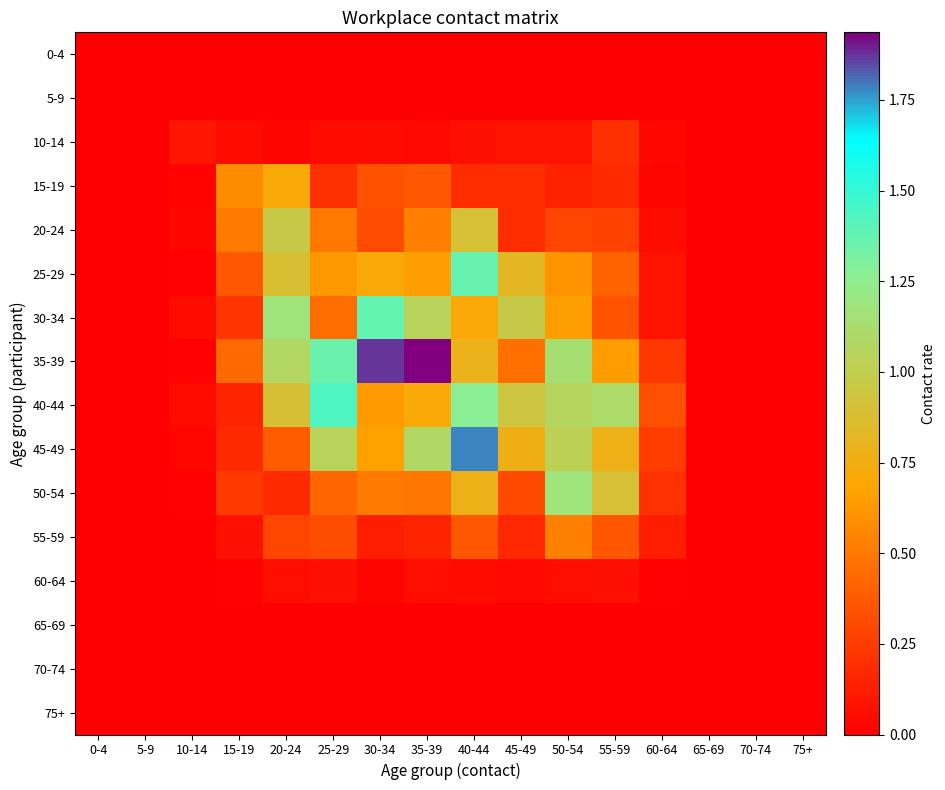

Reading left to right, transcribe all the data shown in this chart.

0-4: 0-4=0.0	5-9=0.0	10-14=0.0	15-19=0.0	20-24=0.0	25-29=0.0	30-34=0.0	35-39=0.0	40-44=0.0	45-49=0.0	50-54=0.0	55-59=0.0	60-64=0.0	65-69=0.0	70-74=0.0	75+=0.0
5-9: 0-4=0.0	5-9=0.0	10-14=0.0	15-19=0.0	20-24=0.0	25-29=0.0	30-34=0.0	35-39=0.0	40-44=0.0	45-49=0.0	50-54=0.0	55-59=0.0	60-64=0.0	65-69=0.0	70-74=0.0	75+=0.0
10-14: 0-4=0.0	5-9=0.0	10-14=0.1	15-19=0.0	20-24=0.0	25-29=0.1	30-34=0.1	35-39=0.0	40-44=0.1	45-49=0.1	50-54=0.1	55-59=0.2	60-64=0.0	65-69=0.0	70-74=0.0	75+=0.0
15-19: 0-4=0.0	5-9=0.0	10-14=0.0	15-19=0.6	20-24=0.7	25-29=0.2	30-34=0.3	35-39=0.4	40-44=0.2	45-49=0.2	50-54=0.1	55-59=0.2	60-64=0.0	65-69=0.0	70-74=0.0	75+=0.0
20-24: 0-4=0.0	5-9=0.0	10-14=0.0	15-19=0.5	20-24=1.0	25-29=0.5	30-34=0.3	35-39=0.5	40-44=0.9	45-49=0.2	50-54=0.3	55-59=0.3	60-64=0.1	65-69=0.0	70-74=0.0	75+=0.0
25-29: 0-4=0.0	5-9=0.0	10-14=0.0	15-19=0.4	20-24=0.9	25-29=0.6	30-34=0.7	35-39=0.7	40-44=1.4	45-49=0.8	50-54=0.6	55-59=0.4	60-64=0.1	65-69=0.0	70-74=0.0	75+=0.0
30-34: 0-4=0.0	5-9=0.0	10-14=0.1	15-19=0.2	20-24=1.2	25-29=0.4	30-34=1.4	35-39=1.0	40-44=0.7	45-49=1.0	50-54=0.7	55-59=0.3	60-64=0.1	65-69=0.0	70-74=0.0	75+=0.0
35-39: 0-4=0.0	5-9=0.0	10-14=0.0	15-19=0.4	20-24=1.1	25-29=1.4	30-34=1.9	35-39=1.9	40-44=0.8	45-49=0.5	50-54=1.1	55-59=0.6	60-64=0.2	65-69=0.0	70-74=0.0	75+=0.0
40-44: 0-4=0.0	5-9=0.0	10-14=0.1	15-19=0.2	20-24=0.9	25-29=1.4	30-34=0.6	35-39=0.7	40-44=1.3	45-49=0.9	50-54=1.1	55-59=1.1	60-64=0.3	65-69=0.0	70-74=0.0	75+=0.0
45-49: 0-4=0.0	5-9=0.0	10-14=0.0	15-19=0.2	20-24=0.4	25-29=1.0	30-34=0.7	35-39=1.1	40-44=1.8	45-49=0.8	50-54=1.0	55-59=0.8	60-64=0.3	65-69=0.0	70-74=0.0	75+=0.0
50-54: 0-4=0.0	5-9=0.0	10-14=0.0	15-19=0.2	20-24=0.2	25-29=0.4	30-34=0.5	35-39=0.5	40-44=0.8	45-49=0.3	50-54=1.2	55-59=0.9	60-64=0.2	65-69=0.0	70-74=0.0	75+=0.0
55-59: 0-4=0.0	5-9=0.0	10-14=0.0	15-19=0.1	20-24=0.3	25-29=0.3	30-34=0.1	35-39=0.2	40-44=0.4	45-49=0.2	50-54=0.5	55-59=0.4	60-64=0.1	65-69=0.0	70-74=0.0	75+=0.0
60-64: 0-4=0.0	5-9=0.0	10-14=0.0	15-19=0.0	20-24=0.1	25-29=0.1	30-34=0.0	35-39=0.1	40-44=0.0	45-49=0.0	50-54=0.1	55-59=0.1	60-64=0.0	65-69=0.0	70-74=0.0	75+=0.0
65-69: 0-4=0.0	5-9=0.0	10-14=0.0	15-19=0.0	20-24=0.0	25-29=0.0	30-34=0.0	35-39=0.0	40-44=0.0	45-49=0.0	50-54=0.0	55-59=0.0	60-64=0.0	65-69=0.0	70-74=0.0	75+=0.0
70-74: 0-4=0.0	5-9=0.0	10-14=0.0	15-19=0.0	20-24=0.0	25-29=0.0	30-34=0.0	35-39=0.0	40-44=0.0	45-49=0.0	50-54=0.0	55-59=0.0	60-64=0.0	65-69=0.0	70-74=0.0	75+=0.0
75+: 0-4=0.0	5-9=0.0	10-14=0.0	15-19=0.0	20-24=0.0	25-29=0.0	30-34=0.0	35-39=0.0	40-44=0.0	45-49=0.0	50-54=0.0	55-59=0.0	60-64=0.0	65-69=0.0	70-74=0.0	75+=0.0